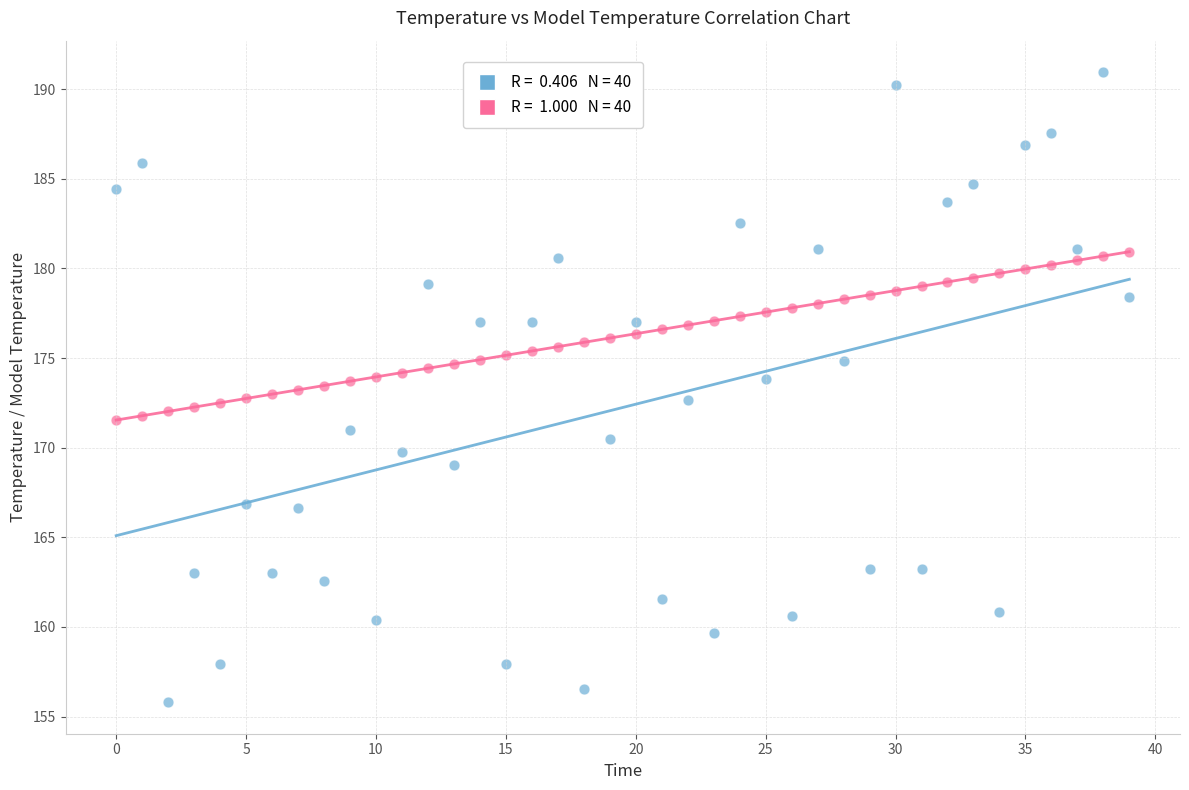

How many data points are displayed?

80